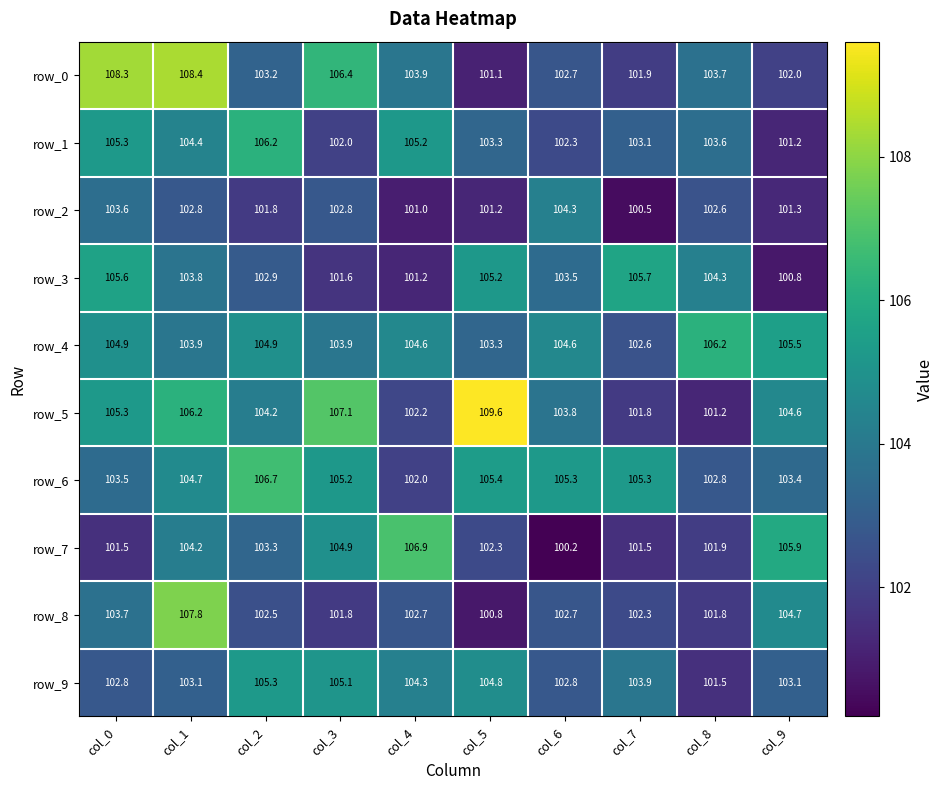

Rank the categories by row_5 value from highest to lowest.

col_5, col_3, col_1, col_0, col_9, col_2, col_6, col_4, col_7, col_8